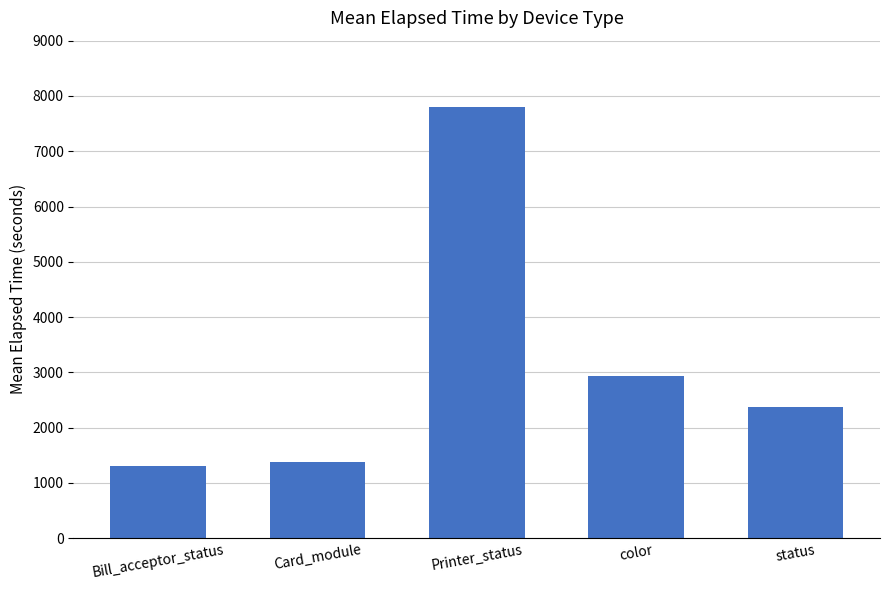

List the labels in order of value, largest first.

Printer_status, color, status, Card_module, Bill_acceptor_status